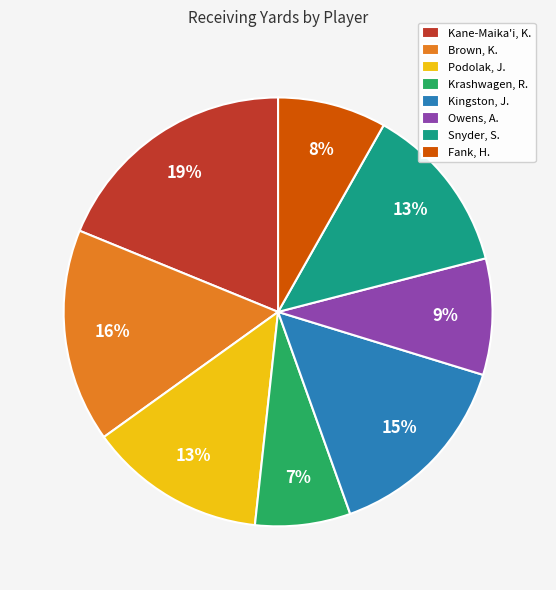

To the nearest percent, what percentage of the pie is Podolak, J.?

13%